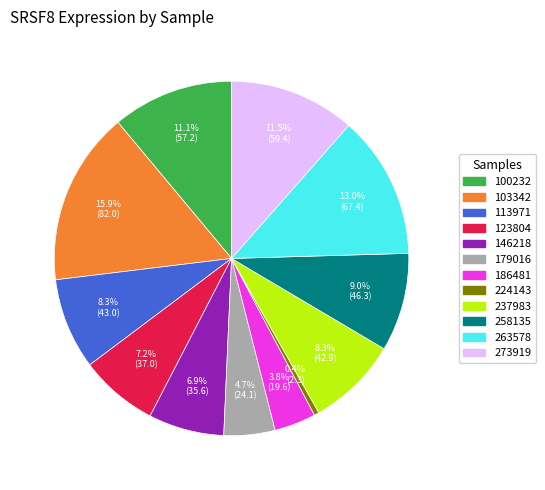

What is the ratio of the value at 186481 to the value at 263578?

0.3